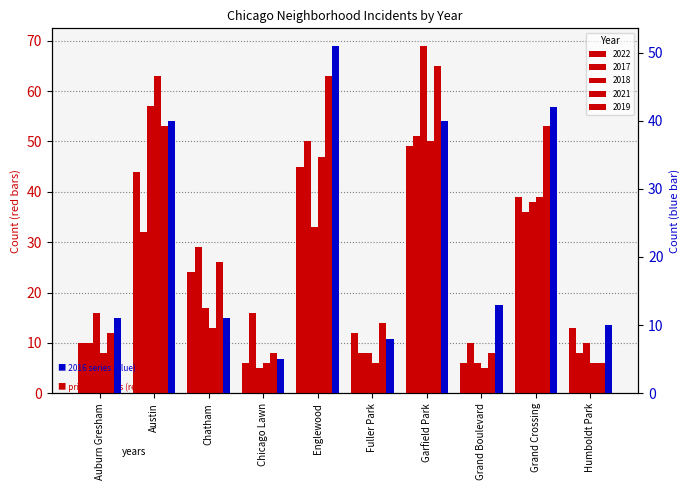

What is the maximum value shown in the chart?

51